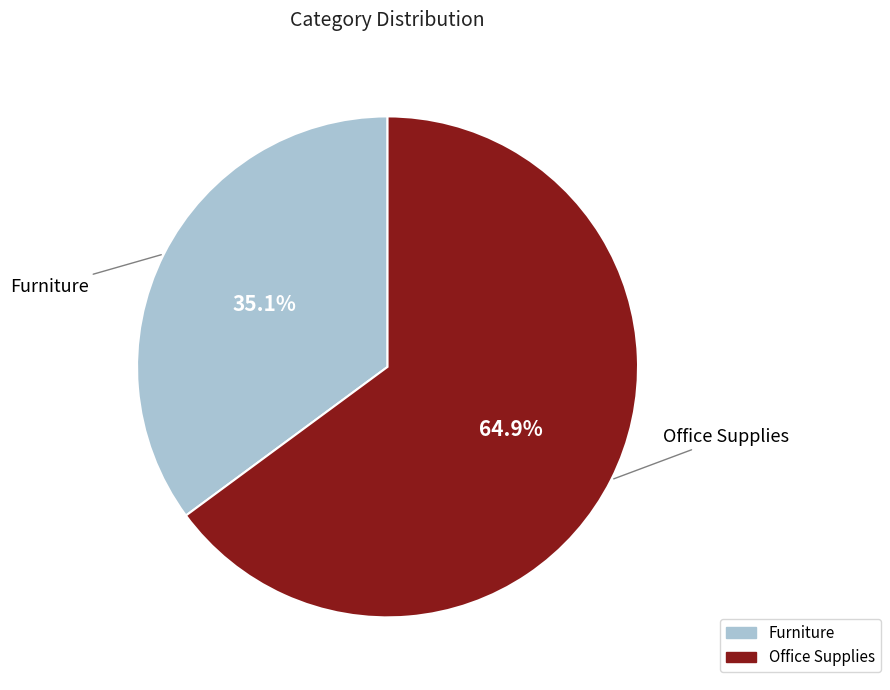

What percentage is NOT represented by Office Supplies?

35.1%